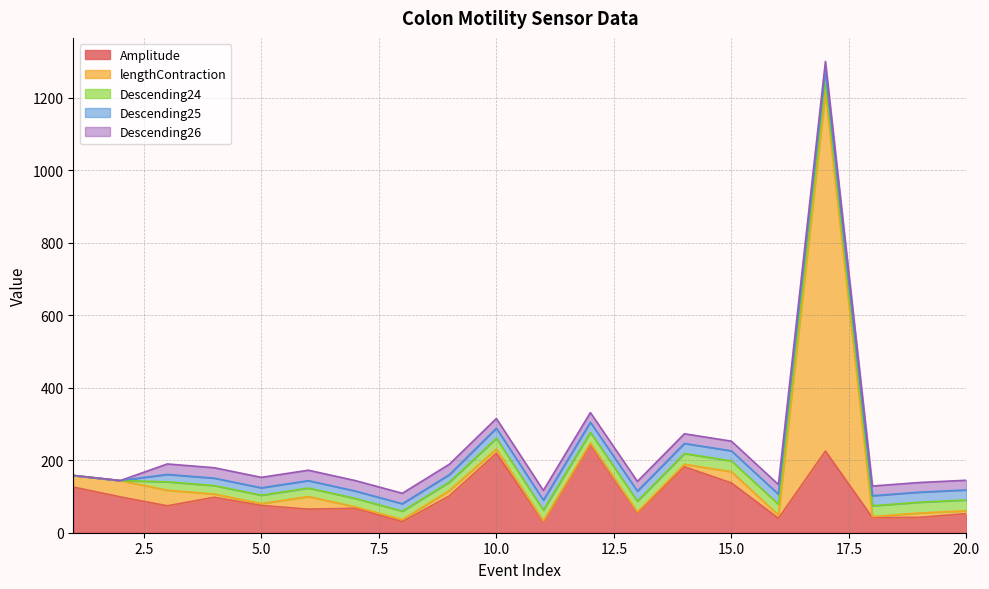

What is the greatest value displayed?

991.0